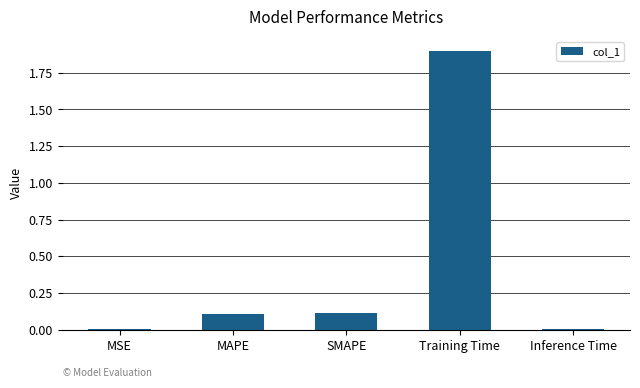

Is it true that the value at MSE is 0.0?

True